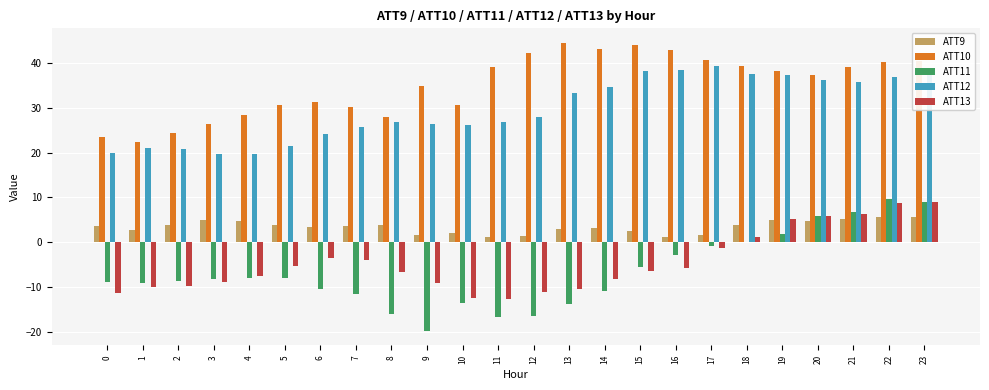

Which series changed the most between 3 and 12?

ATT10